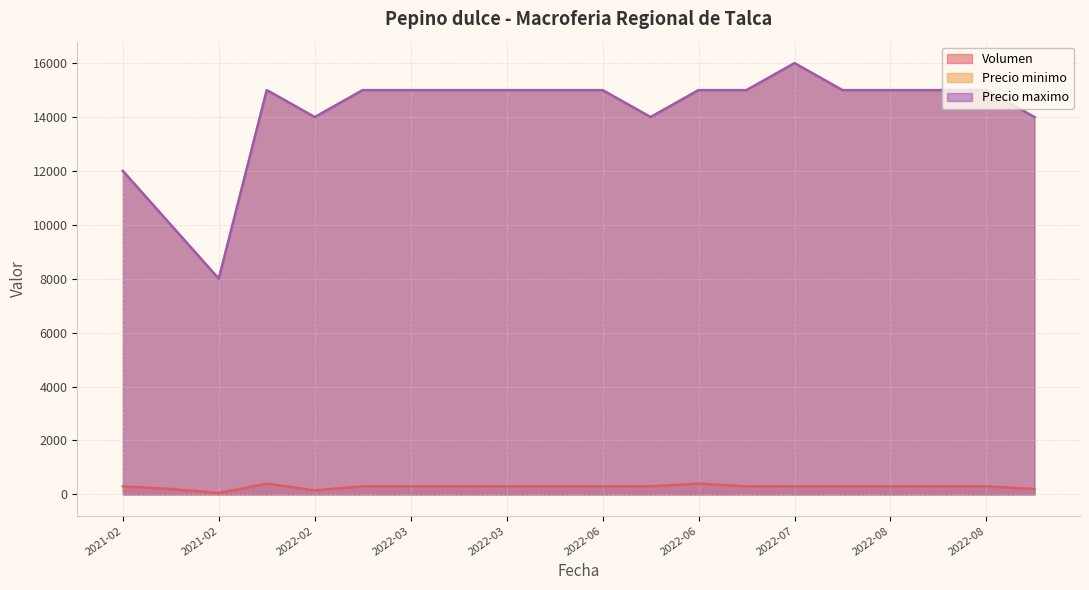

At which category is the sum across all series the highest?

2022-07-20